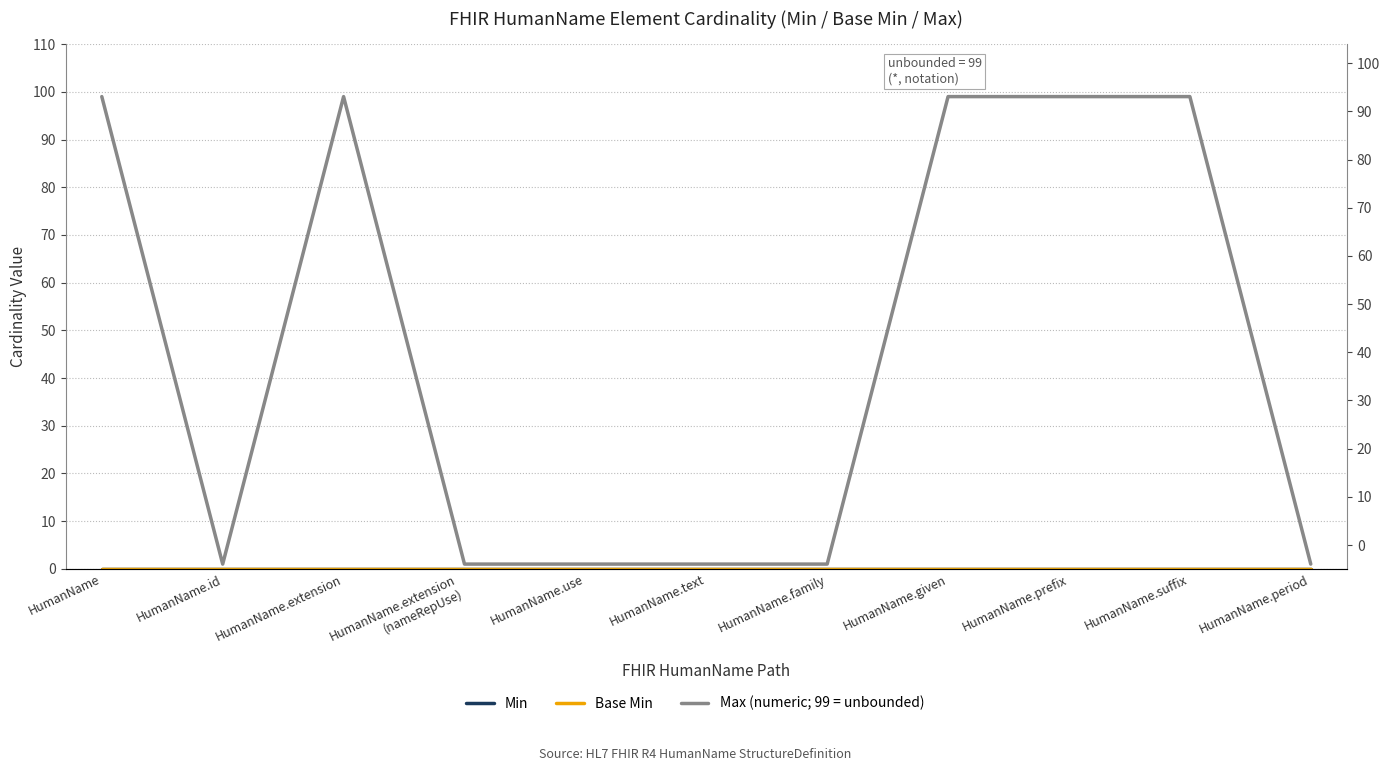

What is the label of the 5th point from the right?

HumanName.family